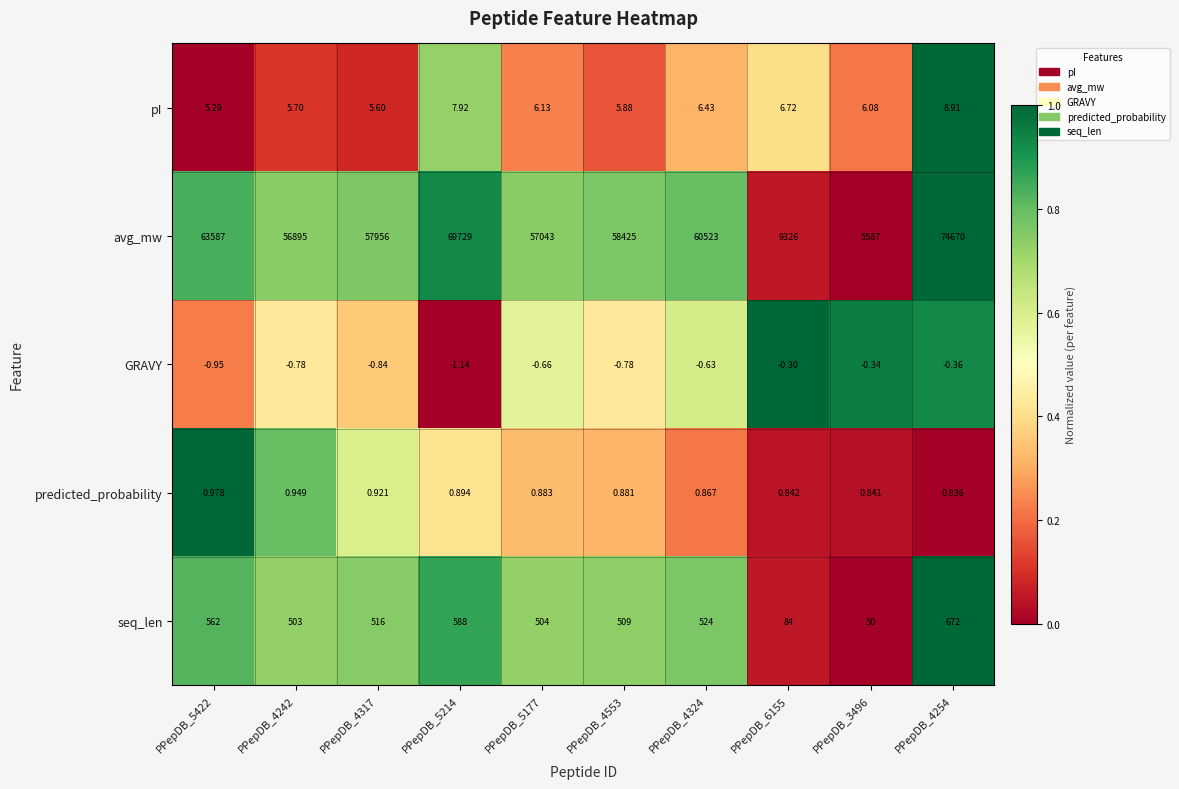

Which series changed the most between PPepDB_4324 and PPepDB_3496?

avg_mw